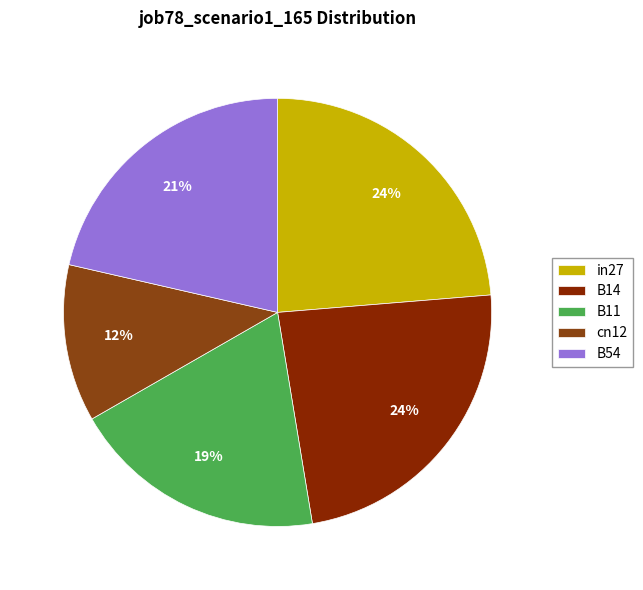

To the nearest percent, what is the combined percentage of B11 and cn12?

31%